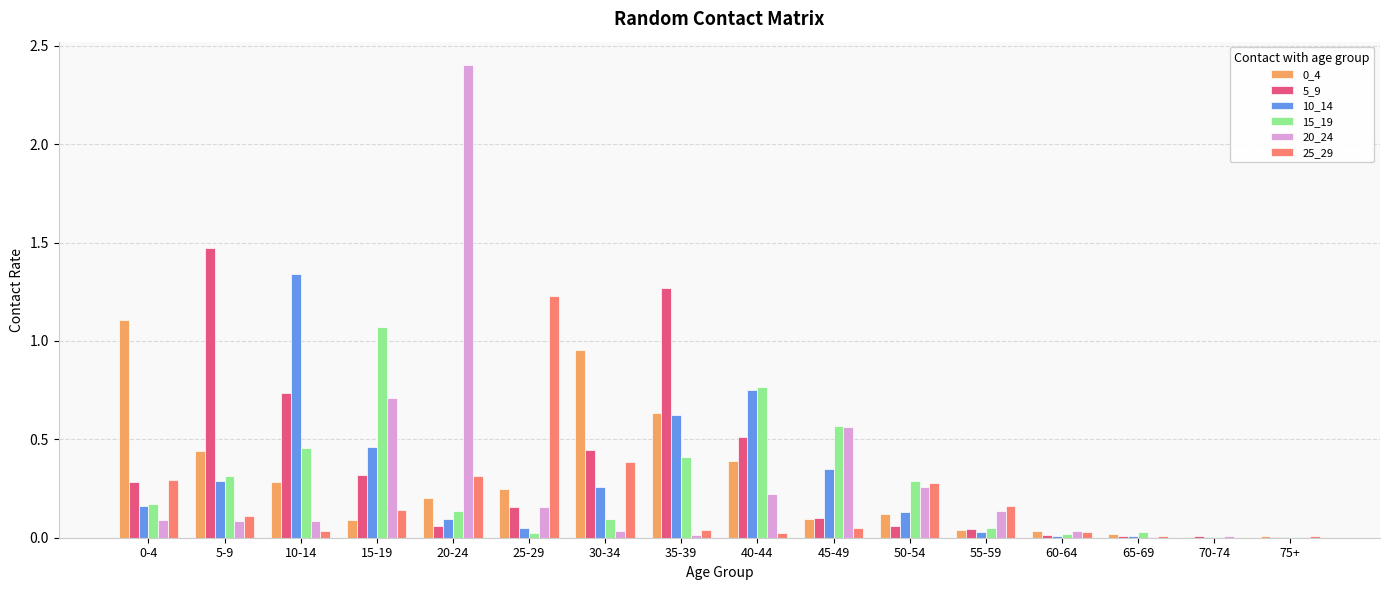

Is the value of 15_19 at 0-4 greater than the value of 5_9 at 50-54?

Yes